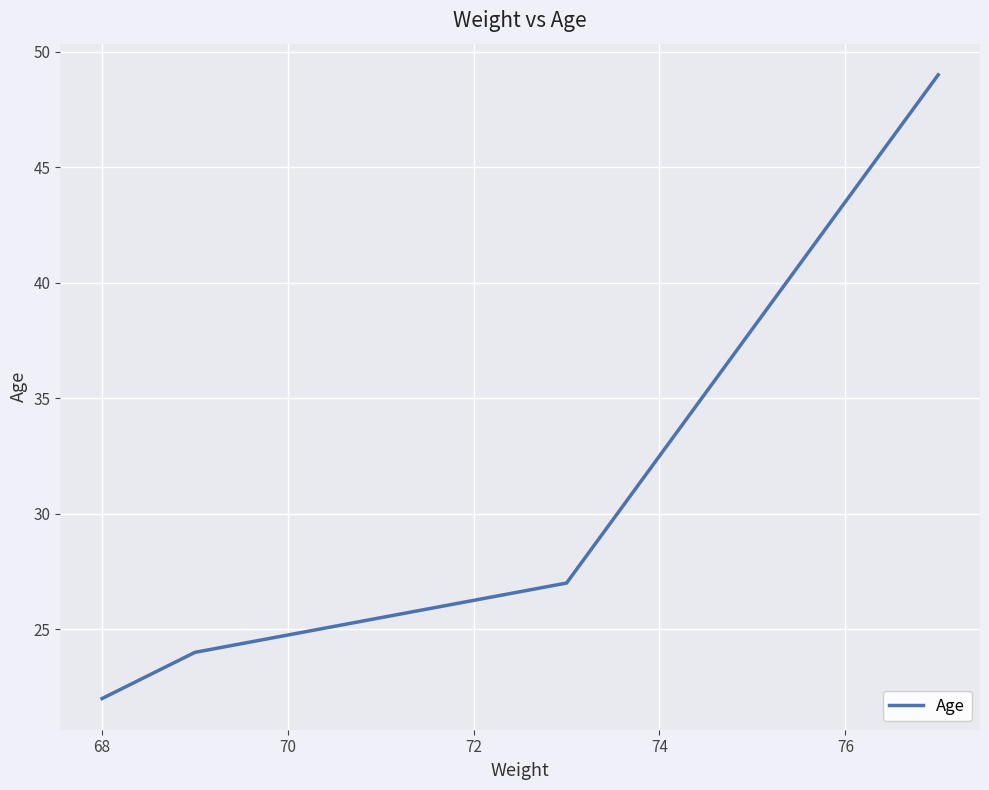

True or false: there are more than 2 points higher than both neighbors.

False